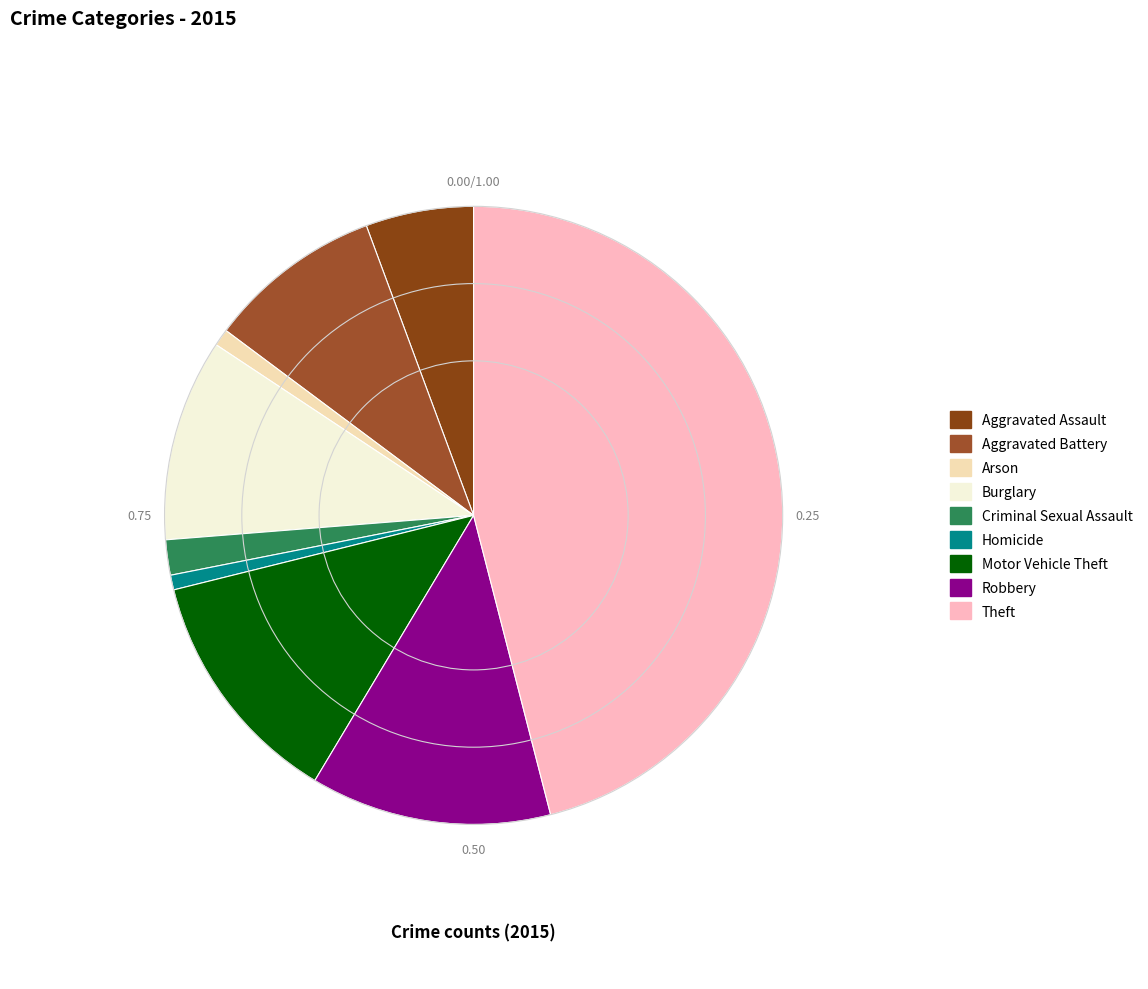

How many slices are in this pie chart?

9